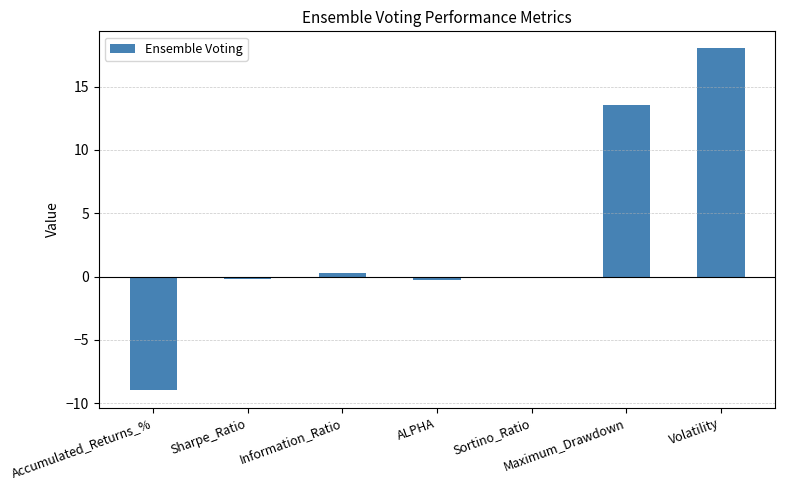

What is the approximate value at Accumulated_Returns_%?

-9.0